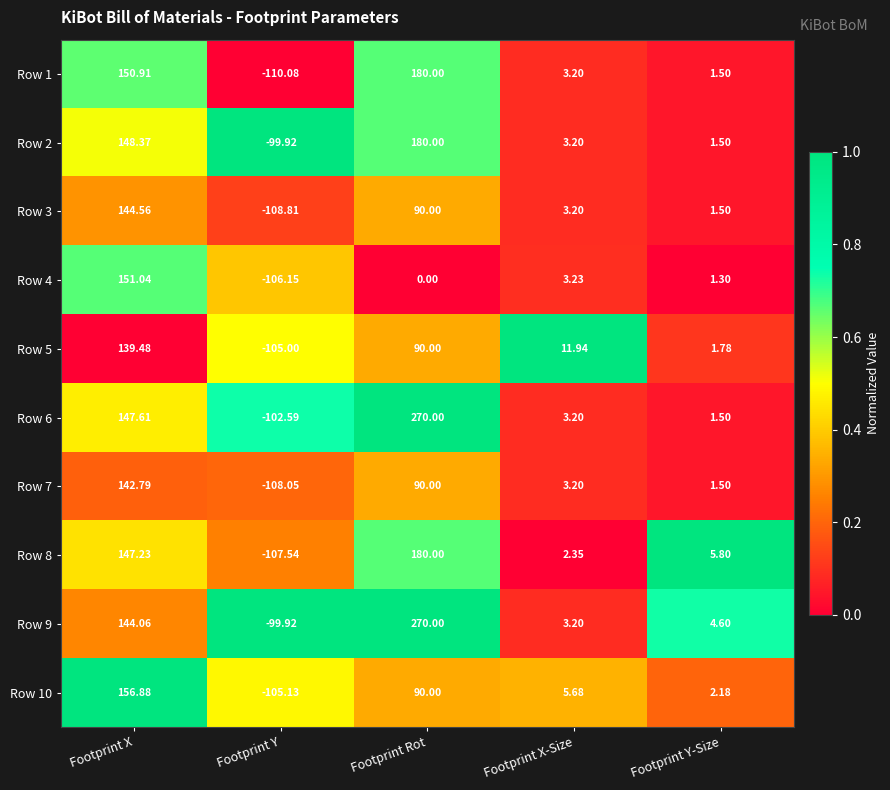

List the labels in order of Row 1 value, smallest first.

Footprint Y, Footprint Y-Size, Footprint X-Size, Footprint X, Footprint Rot